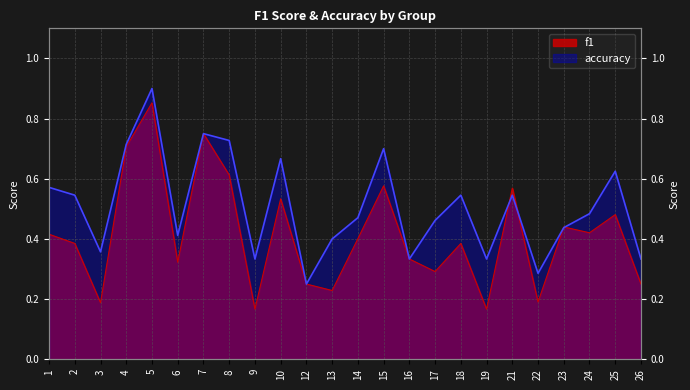

At which category does the chart reach its minimum across all series?

9